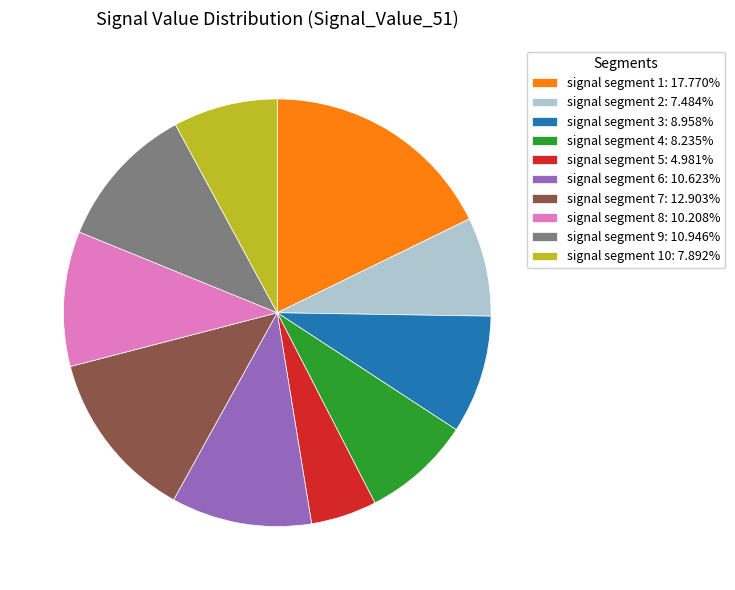

Is there any slice that represents more than half of the pie?

No